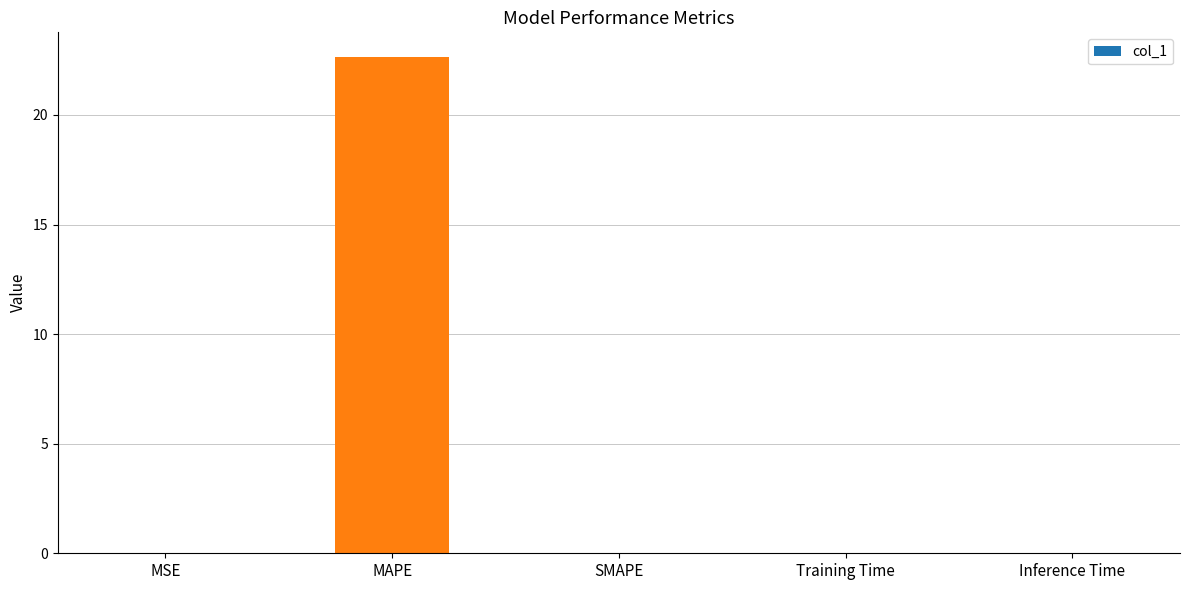

Is it true that the value at SMAPE is 0.0?

True